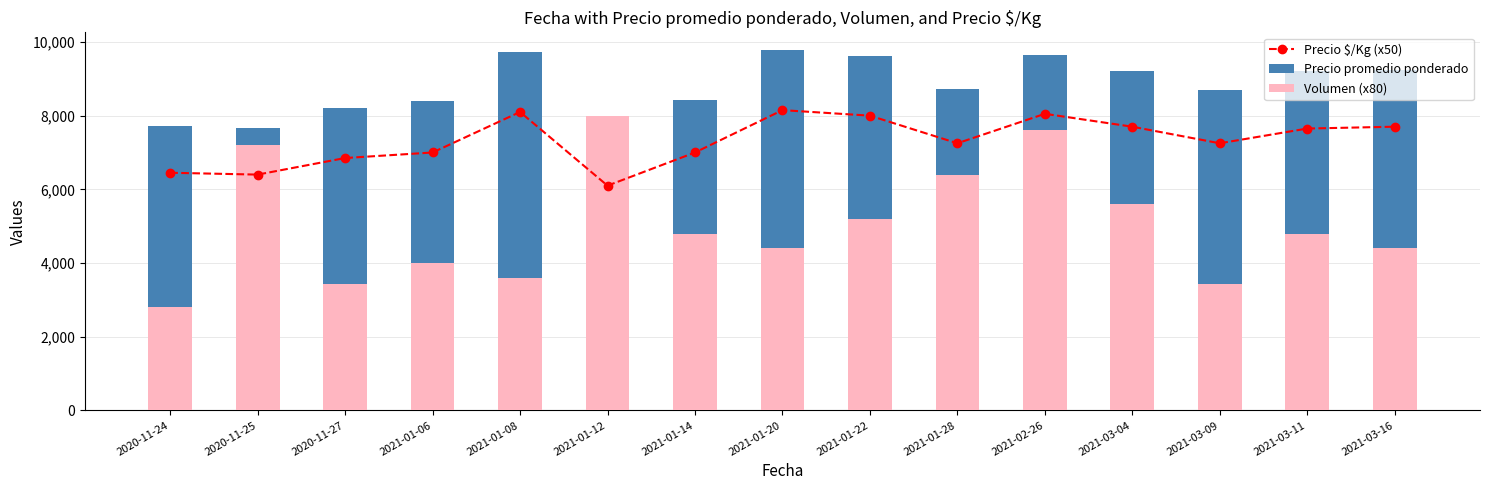

What is the difference between the second highest and second lowest values in the Volumen (x80) series?

4160